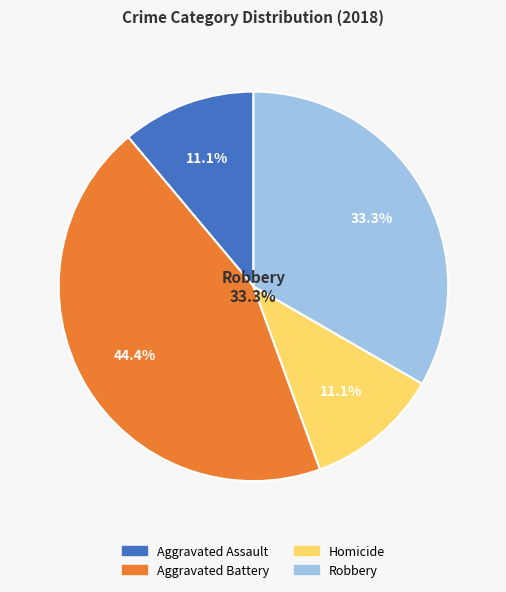

The Criminal Sexual Assault slice represents 11% of the pie. True or false?

False